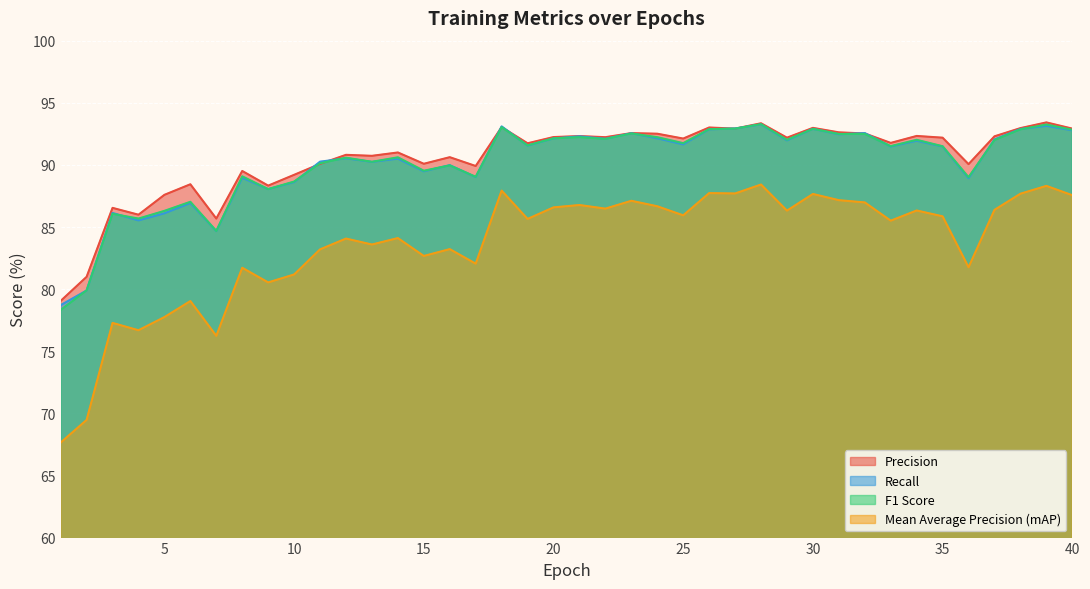

How many data points in Precision are above 92?

20